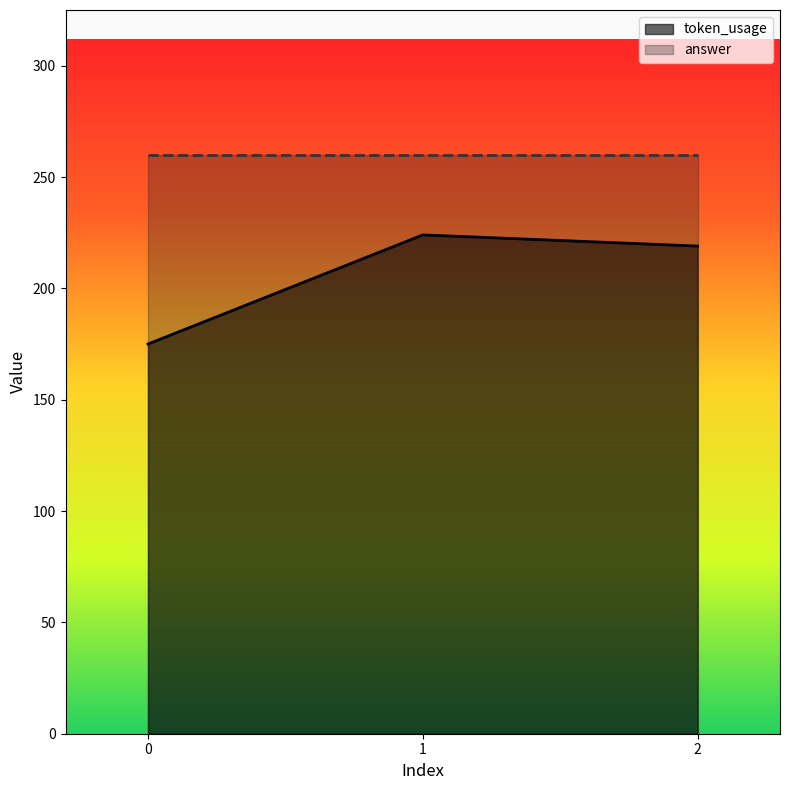

Between 0 and 1, which is larger?

1